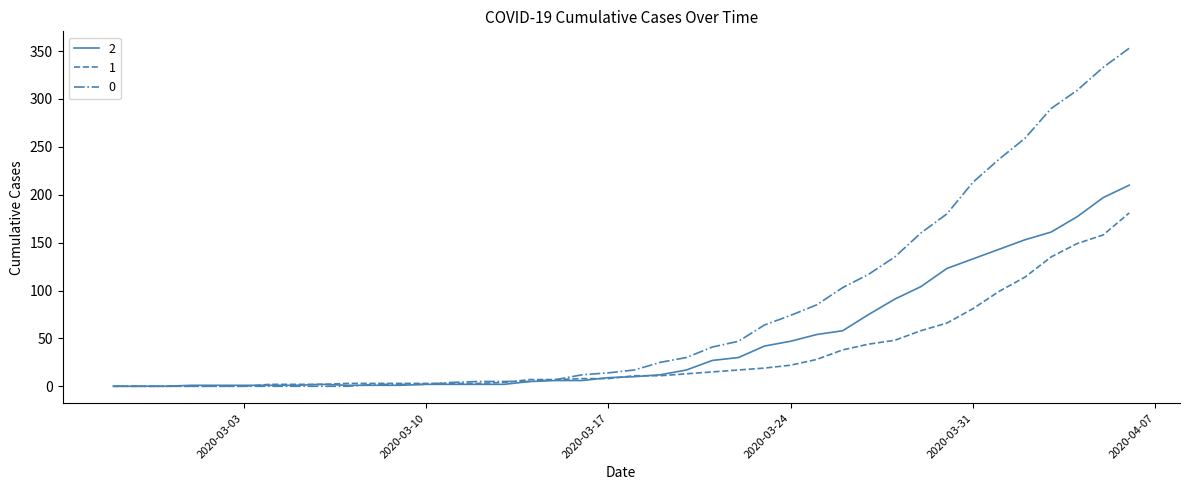

What is the maximum value shown in the chart?

353